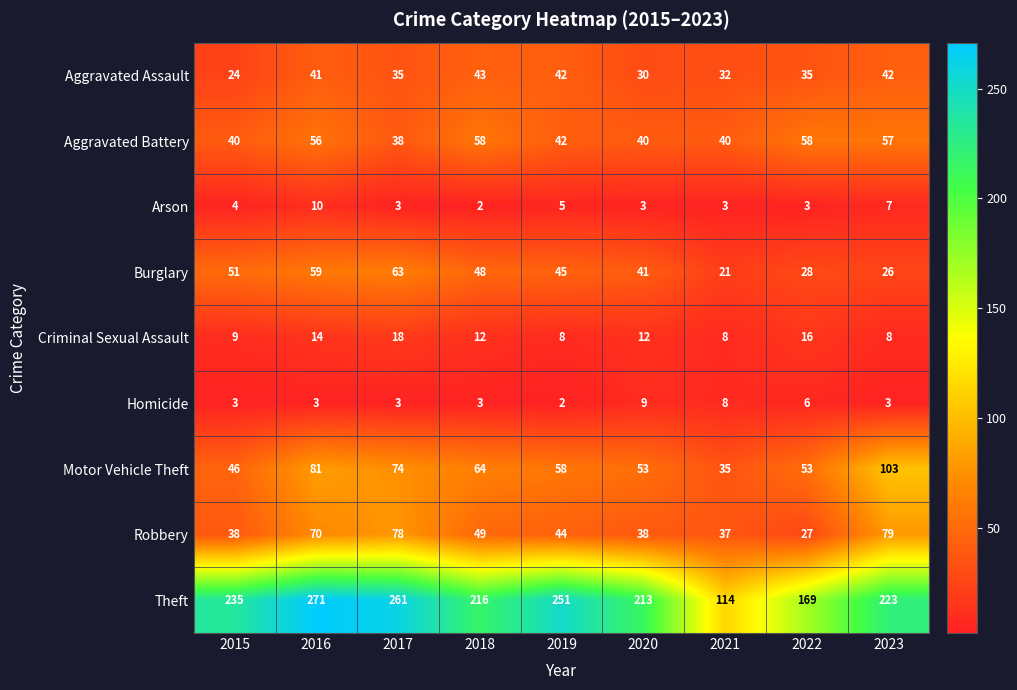

What is the sum of the Criminal Sexual Assault values at 2022 and 2019?

24